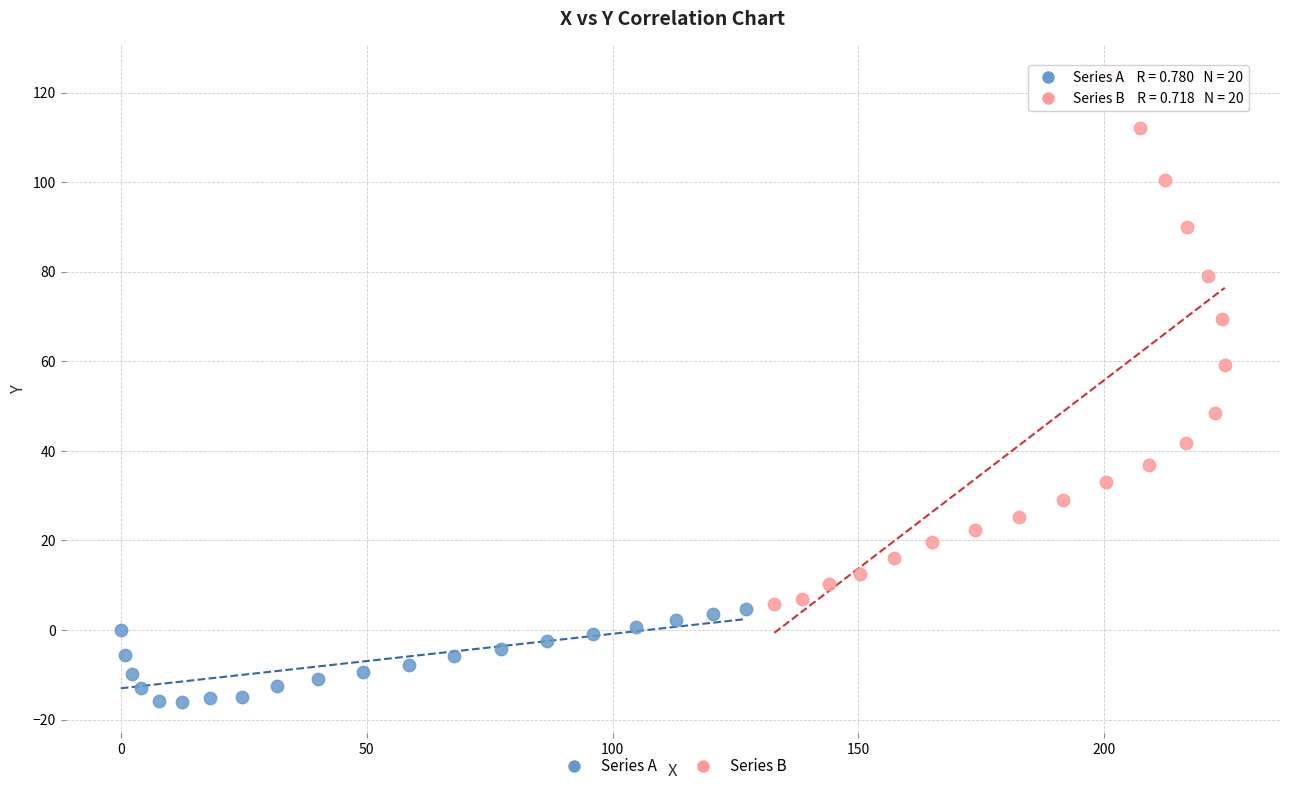

Which series has the widest spread of Y values?

Series B